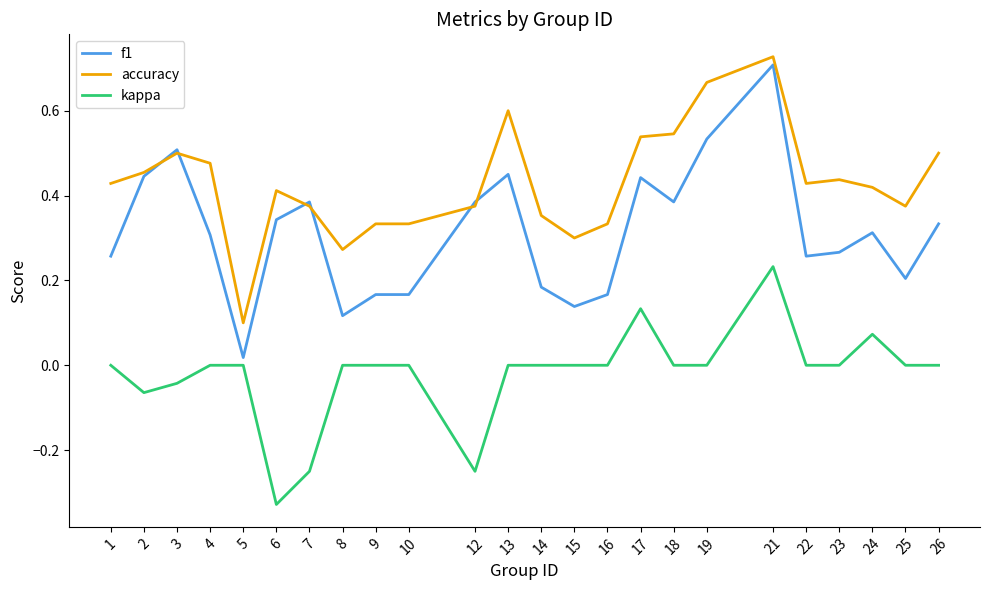

Is this an area chart (filled region under the line)?

No